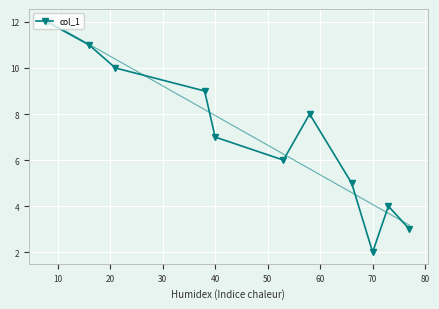

What is the highest value of the col_1 series?

12